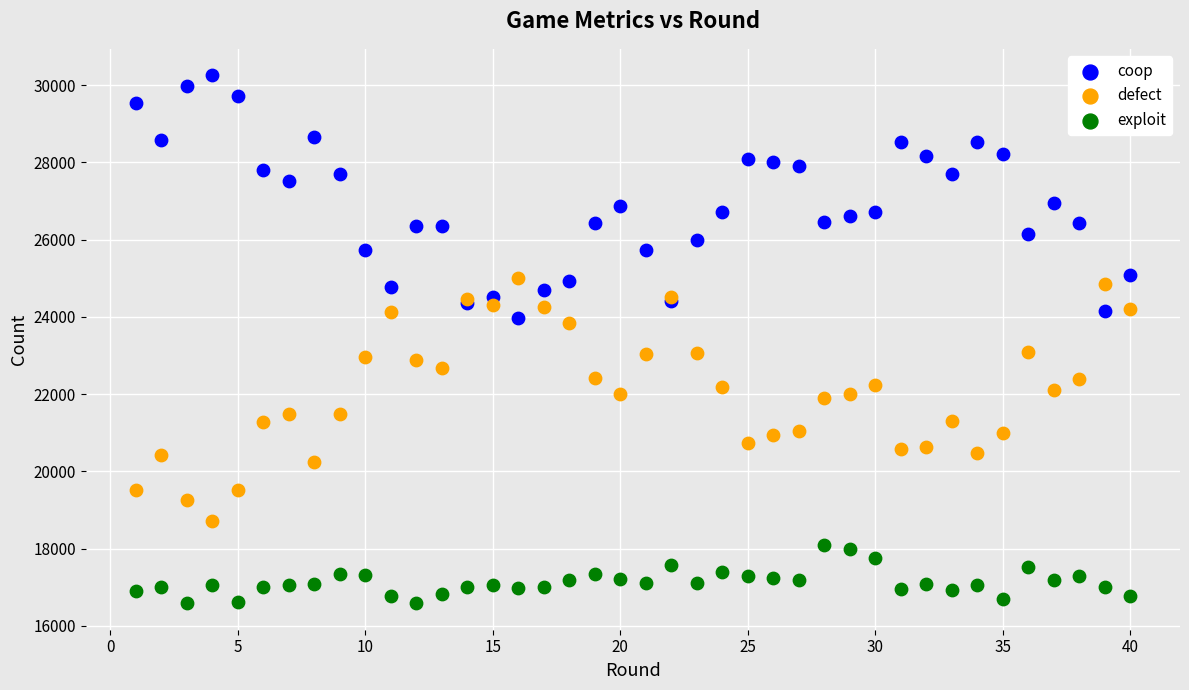

Which series reaches the maximum Y coordinate?

coop